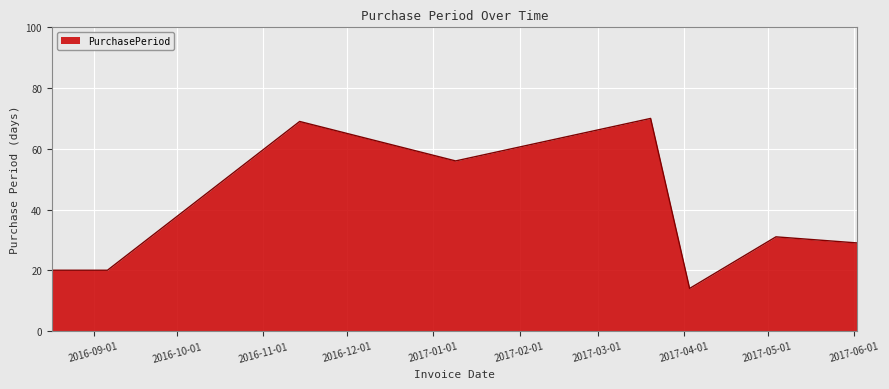

What is the average value?

39